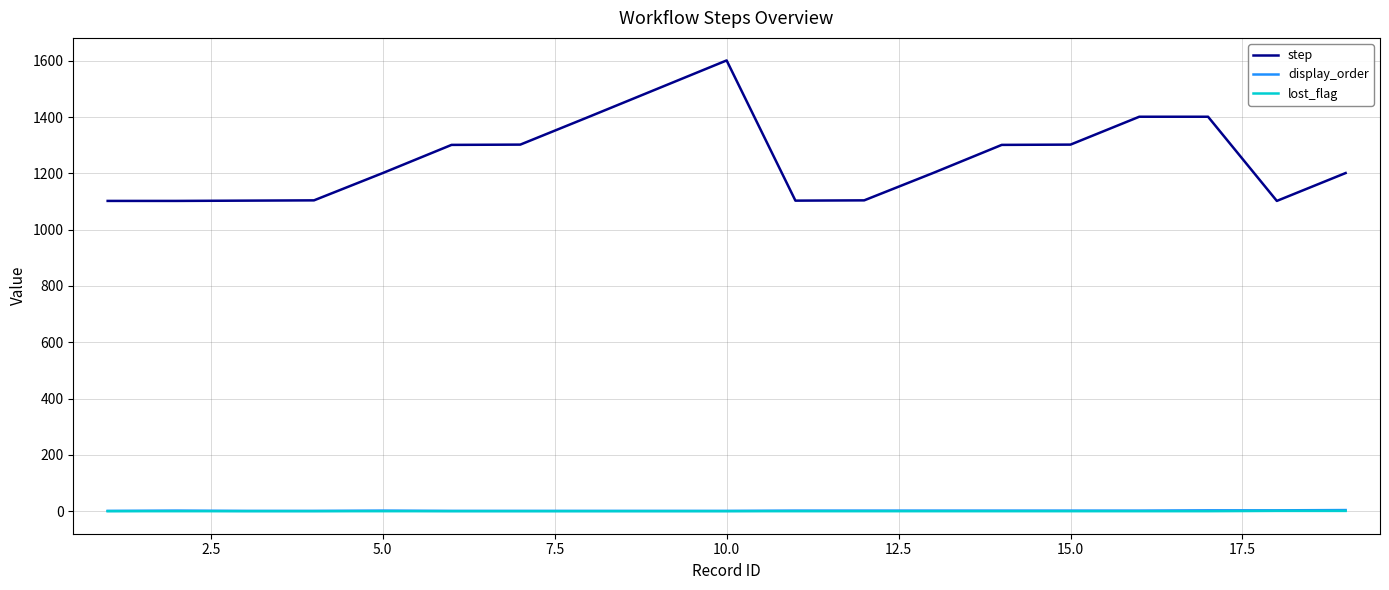

True or false: step and display_order cross at least once.

False